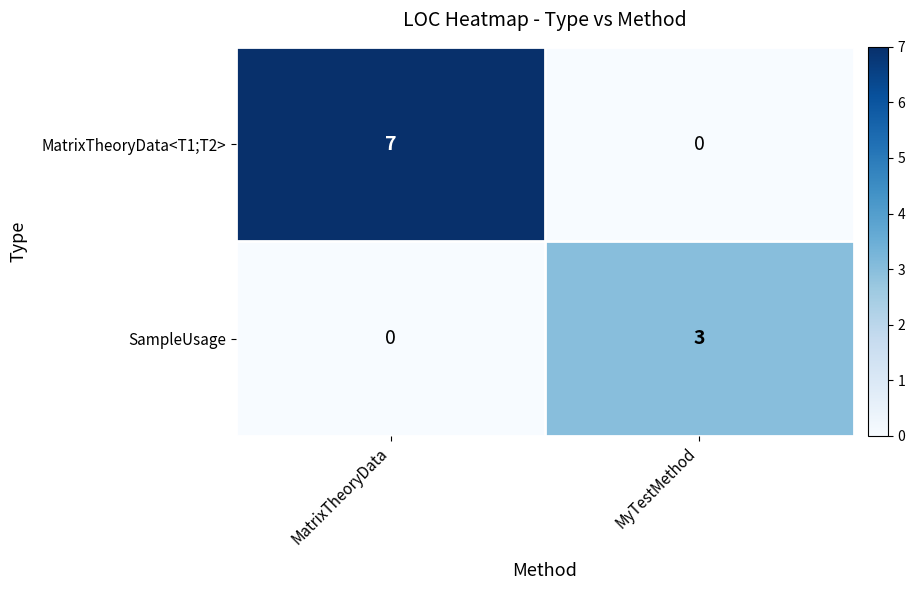

List the series in order of their overall mean, highest first.

MatrixTheoryData<T1;T2>, SampleUsage